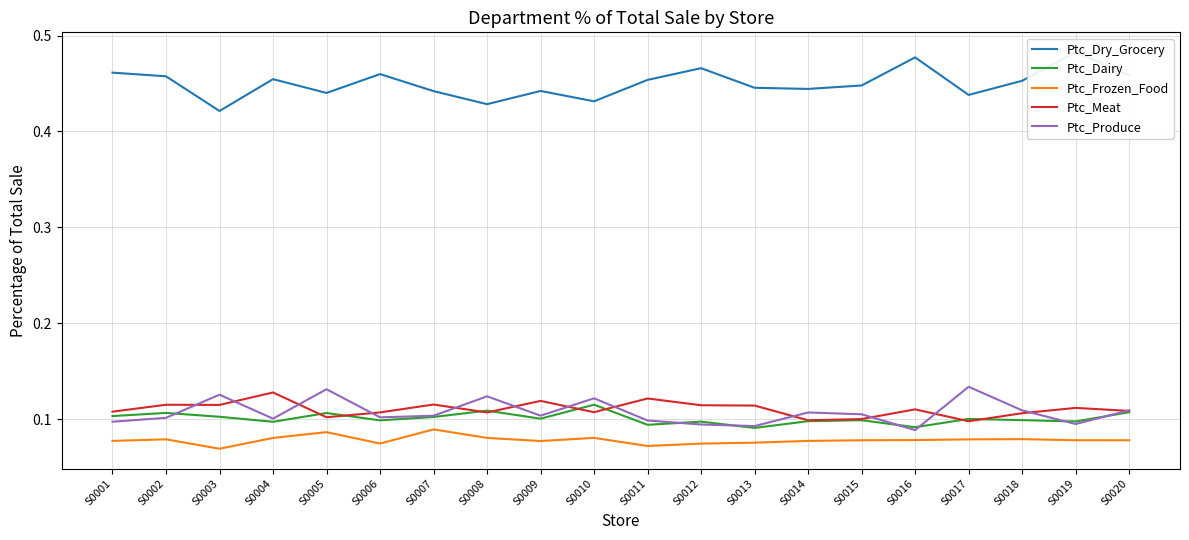

Reading right to left, extract all data points from this chart.

Ptc_Dry_Grocery: 0.5	0.5	0.5	0.4	0.5	0.4	0.4	0.4	0.5	0.5	0.4	0.4	0.4	0.4	0.5	0.4	0.5	0.4	0.5	0.5
Ptc_Dairy: 0.1	0.1	0.1	0.1	0.1	0.1	0.1	0.1	0.1	0.1	0.1	0.1	0.1	0.1	0.1	0.1	0.1	0.1	0.1	0.1
Ptc_Frozen_Food: 0.1	0.1	0.1	0.1	0.1	0.1	0.1	0.1	0.1	0.1	0.1	0.1	0.1	0.1	0.1	0.1	0.1	0.1	0.1	0.1
Ptc_Meat: 0.1	0.1	0.1	0.1	0.1	0.1	0.1	0.1	0.1	0.1	0.1	0.1	0.1	0.1	0.1	0.1	0.1	0.1	0.1	0.1
Ptc_Produce: 0.1	0.1	0.1	0.1	0.1	0.1	0.1	0.1	0.1	0.1	0.1	0.1	0.1	0.1	0.1	0.1	0.1	0.1	0.1	0.1